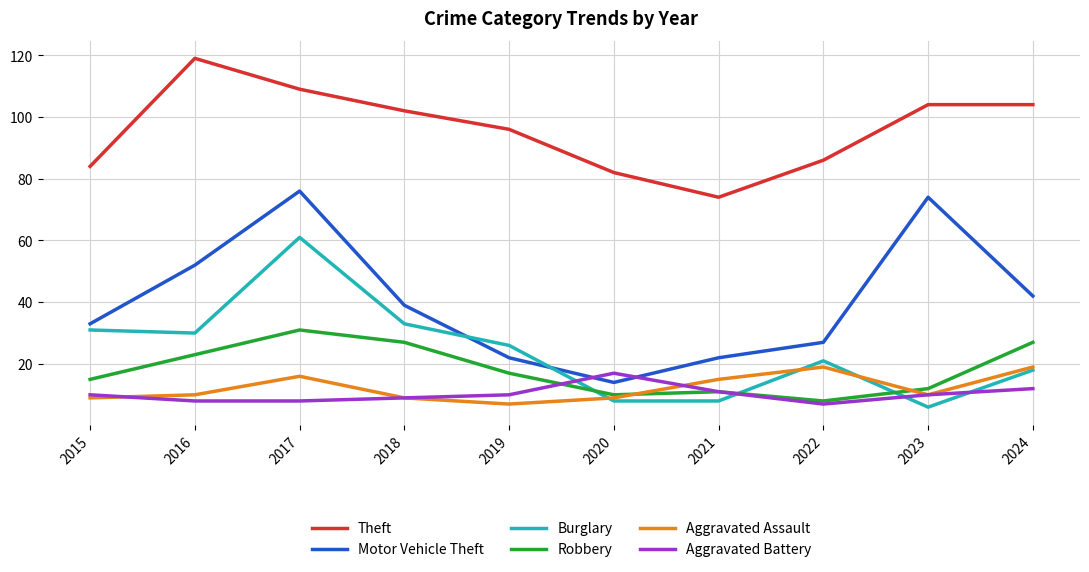

At which category does the chart reach its minimum across all series?

2023